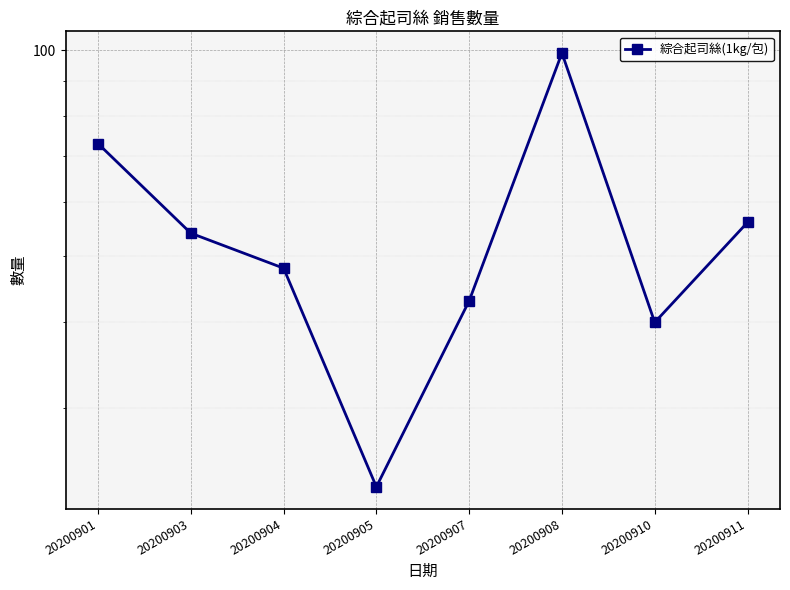

What is the value of the 6th point from the left?

99